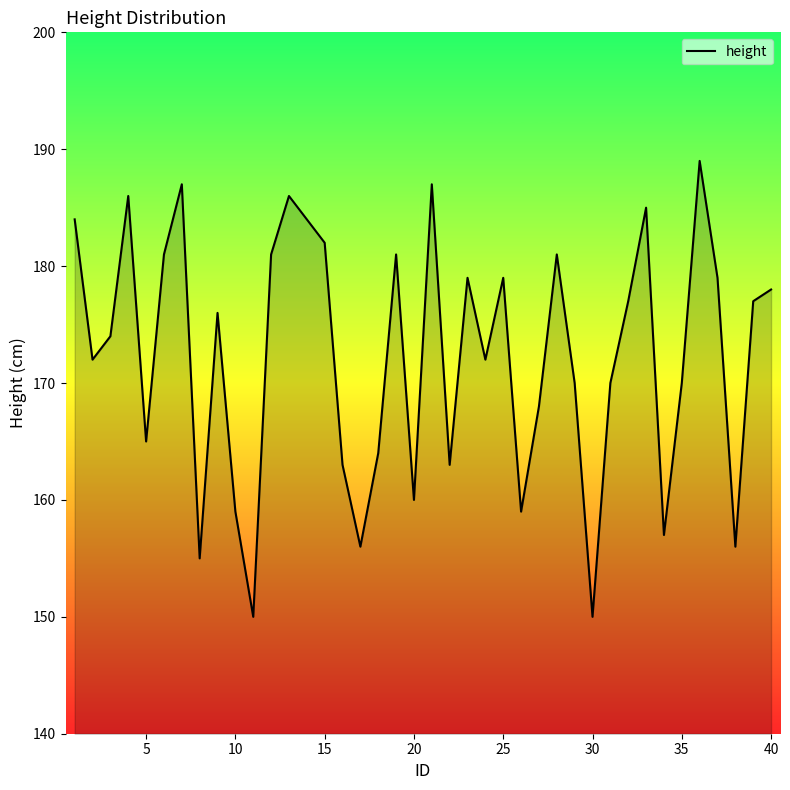

What is the smallest value displayed?

150